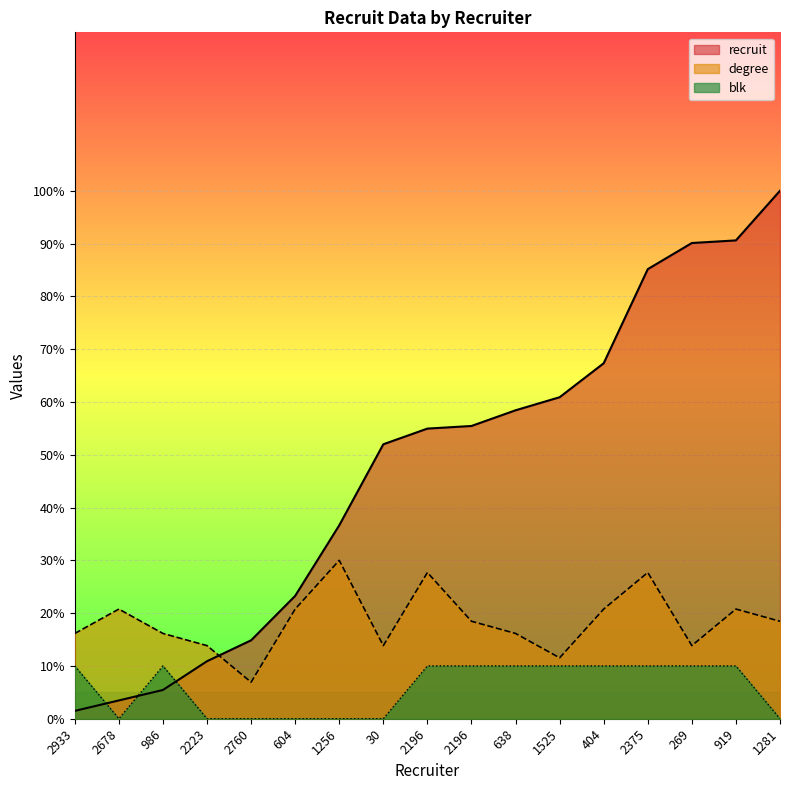

What is the value of the recruit point at the 7th from the left?

36.6